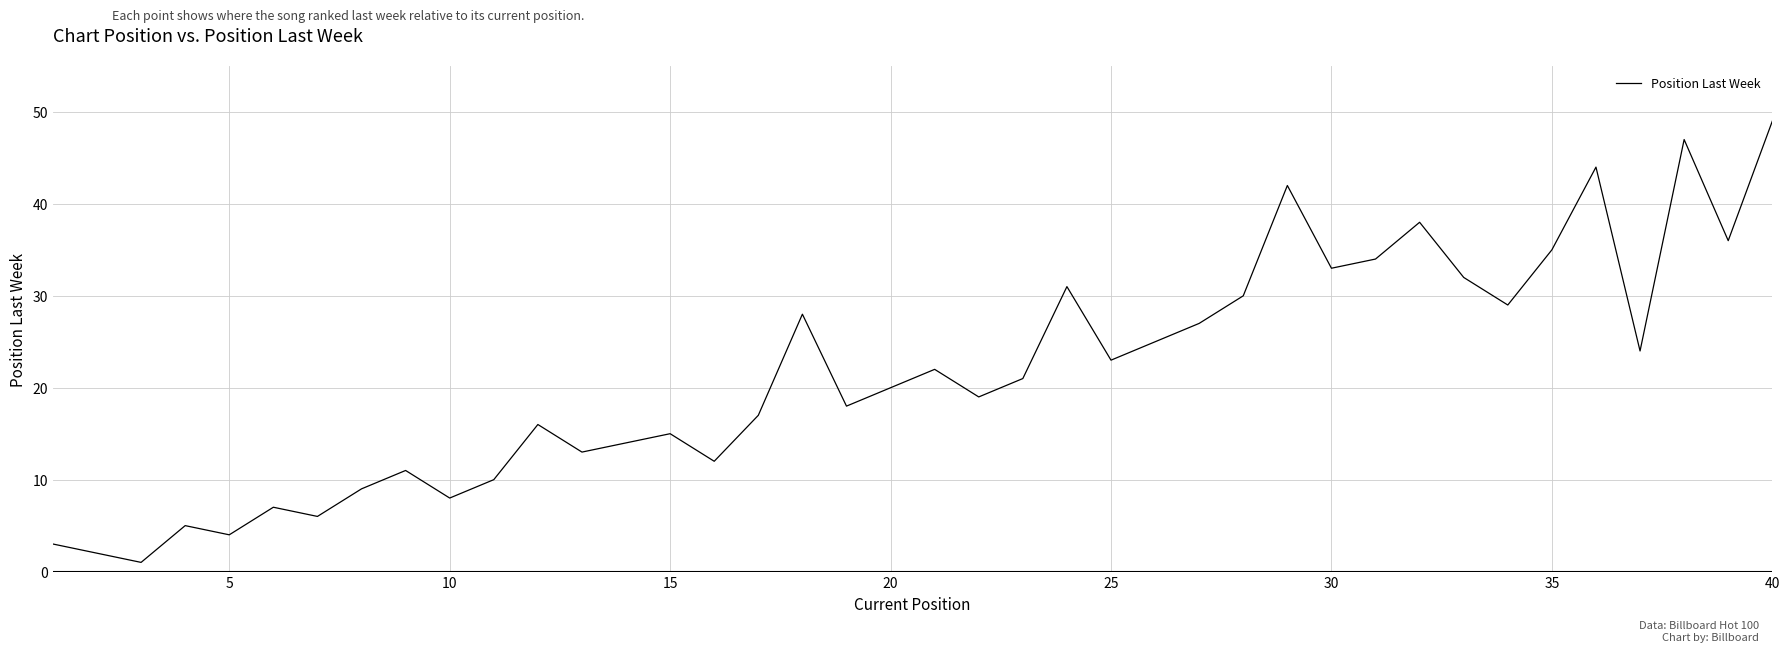

What is the greatest value displayed?

49